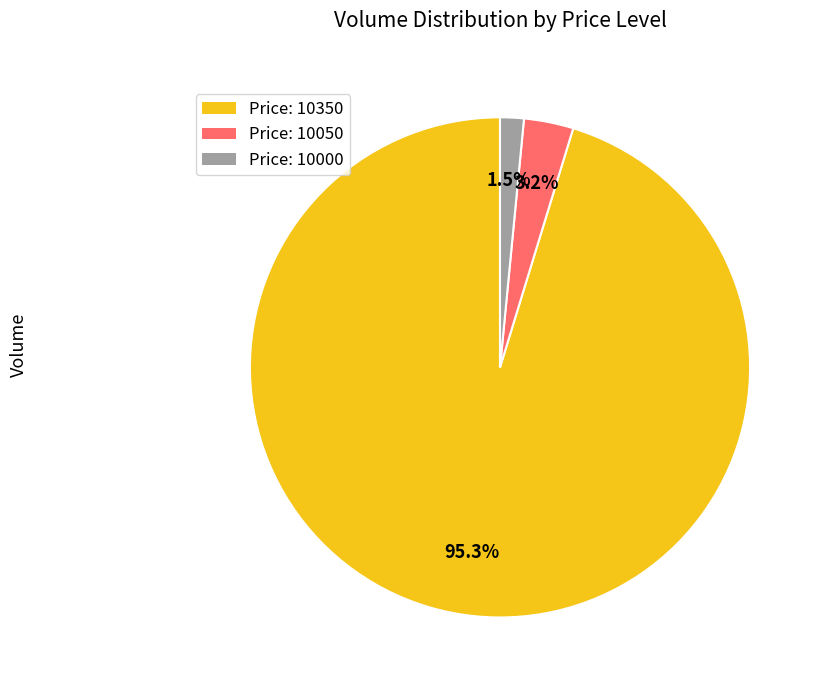

How many segments does this pie chart have?

3